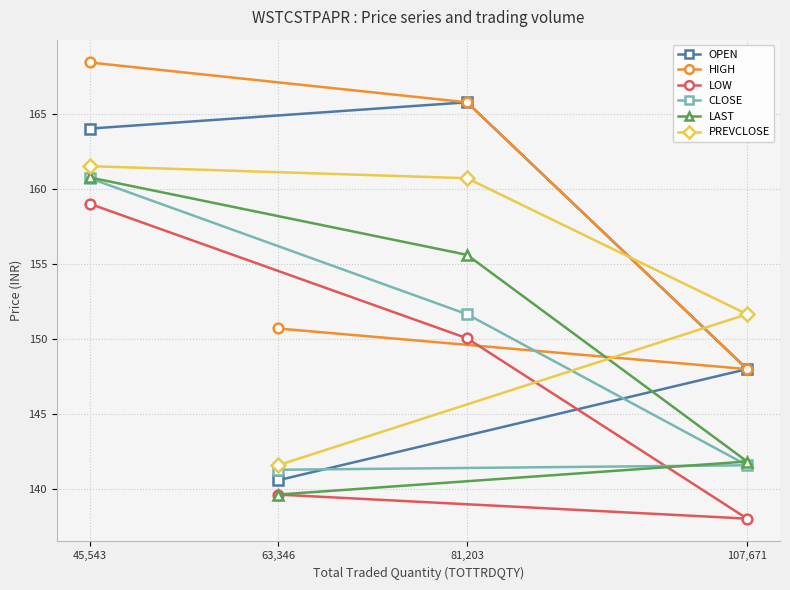

True or false: LAST and OPEN intersect in this chart.

False